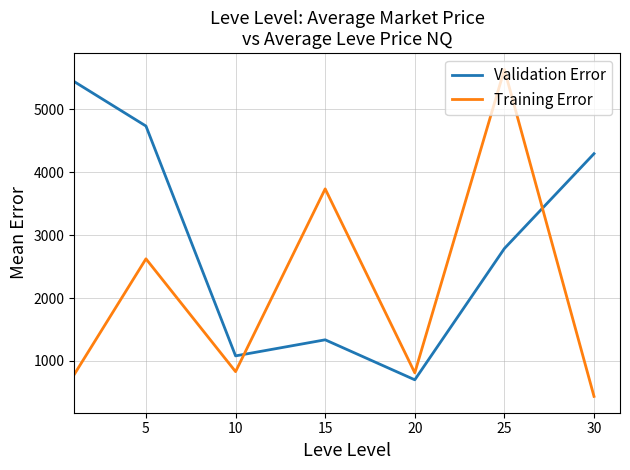

Which series has the largest total across all categories?

Validation Error